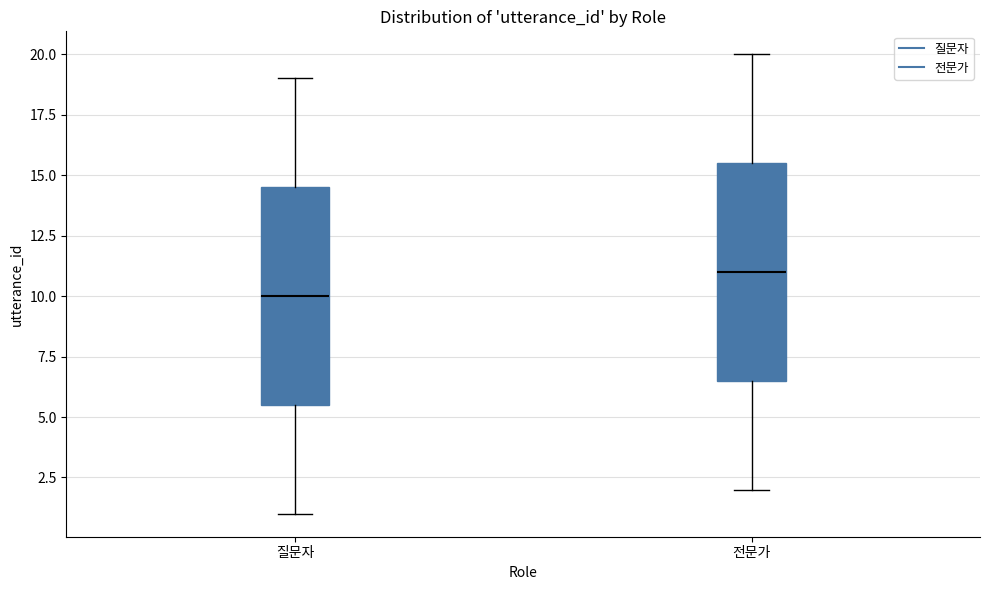

Where does the upper whisker of the box for 전문가 end on the y-axis? The values are not printed on the chart, so give them approximately, as read against the axis.

20.0